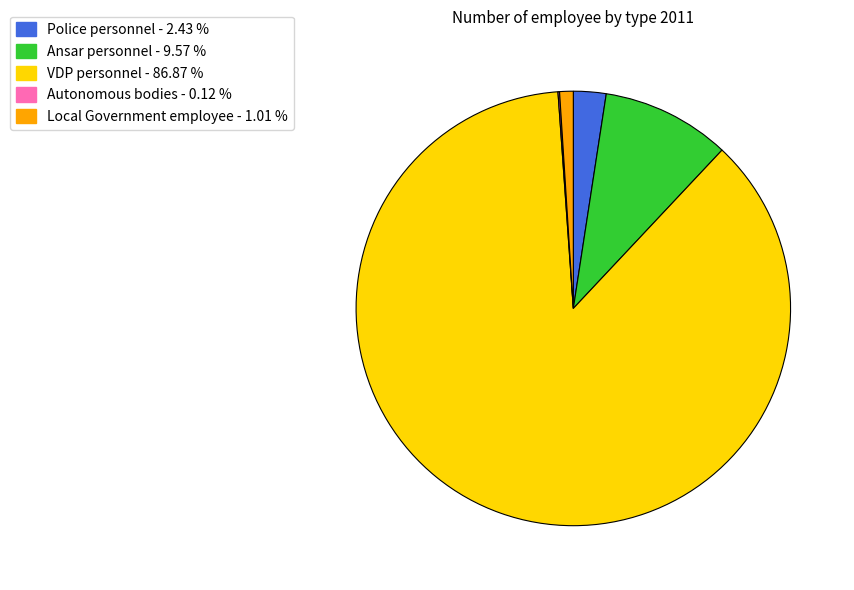

True or false: Local Government employee accounts for 1% of the total.

True